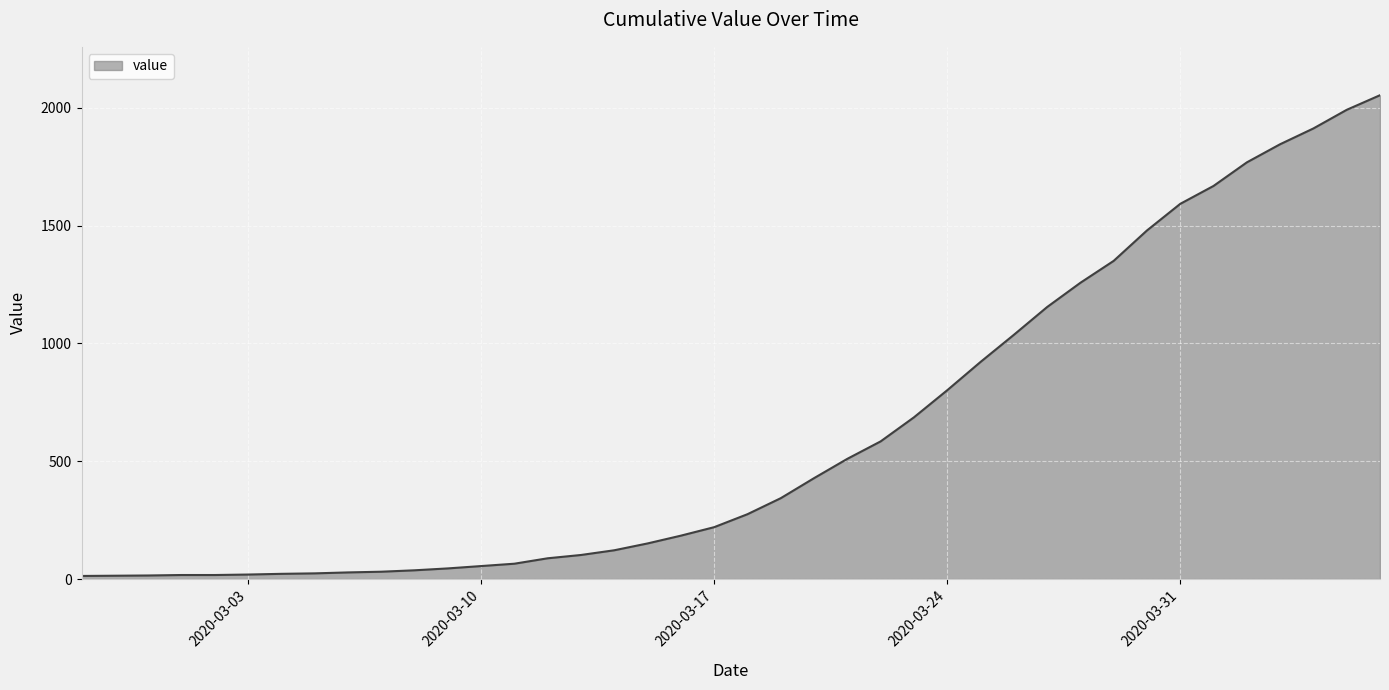

What is the maximum value shown in the chart?

2053